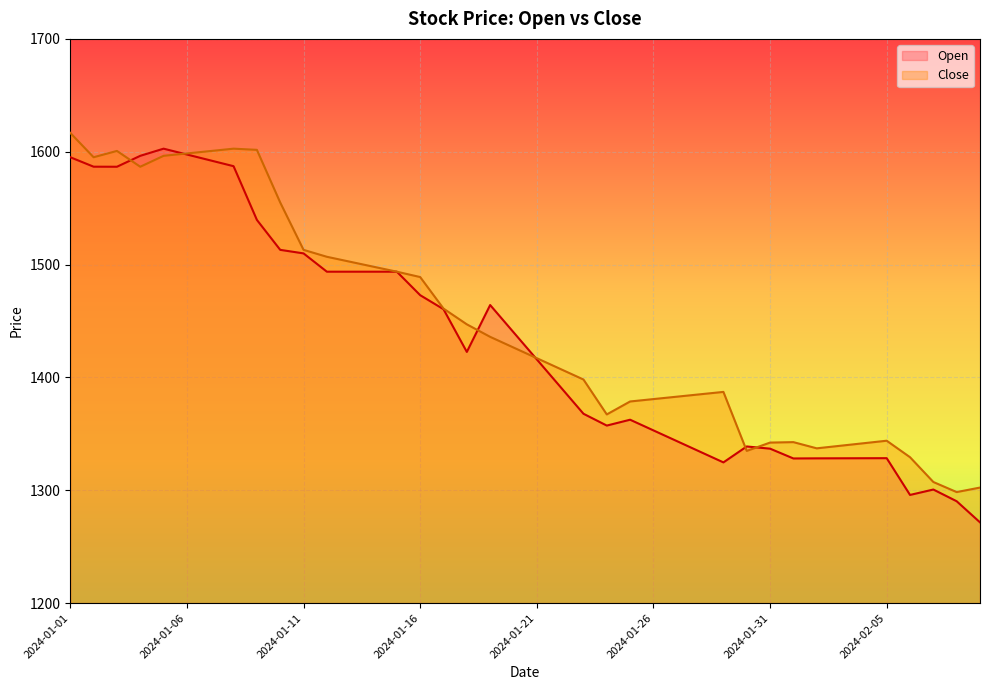

At which category does Open reach its first local peak?

2024-01-05